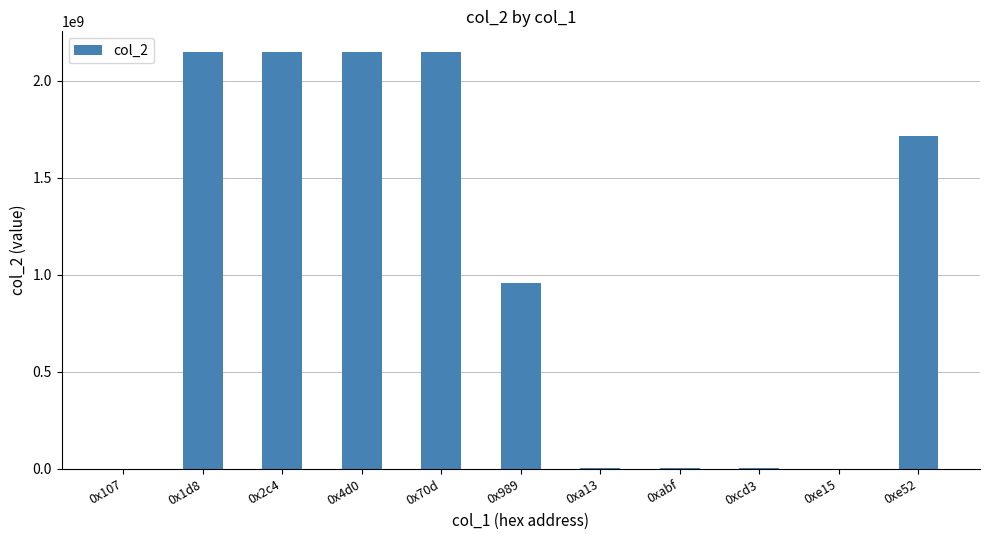

What is the change in value from 0x70d to 0x989?

-1187434439